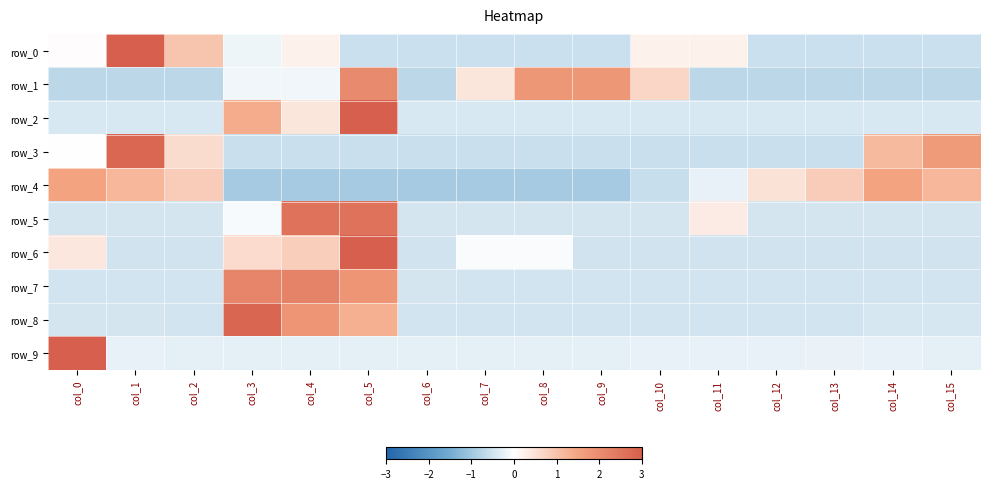

Count the number of data series in this chart.

10